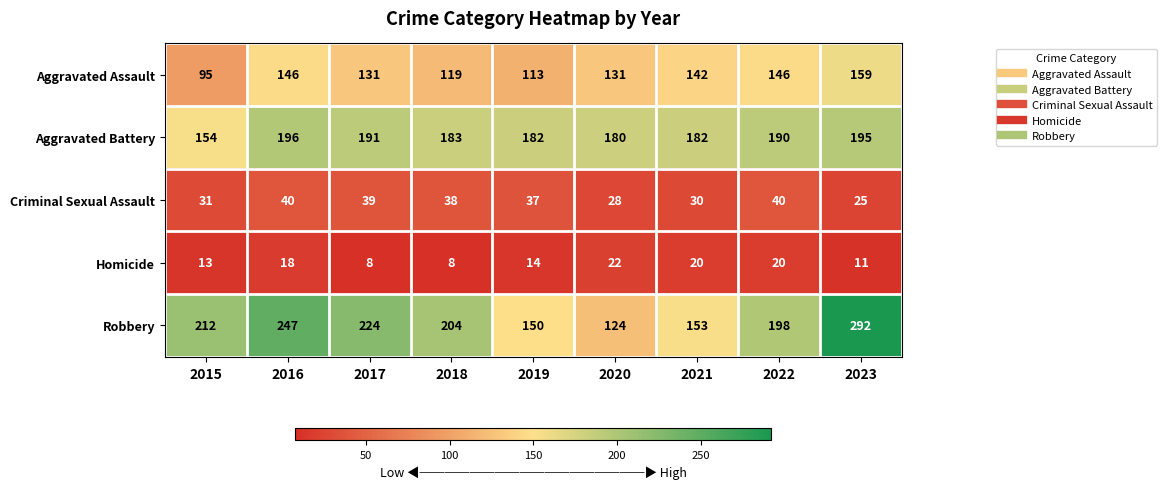

Rank the series by their maximum value, from lowest to highest.

Homicide, Criminal Sexual Assault, Aggravated Assault, Aggravated Battery, Robbery